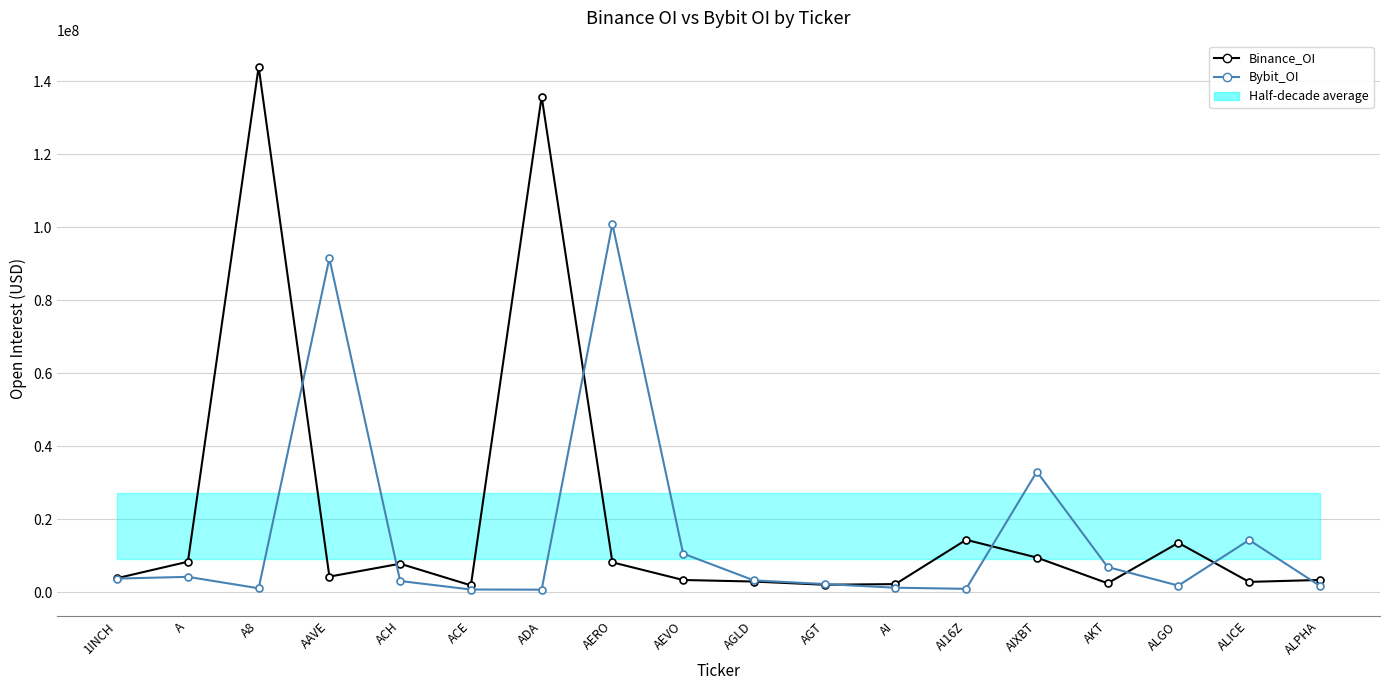

At which category is the sum across all series the highest?

A8